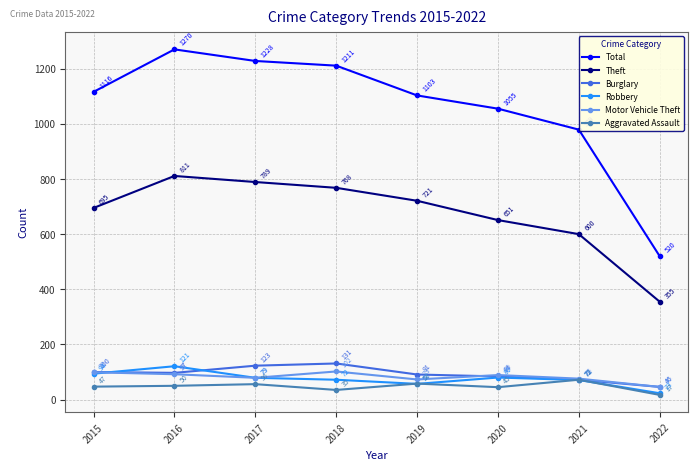

How many data points does each series have?

8